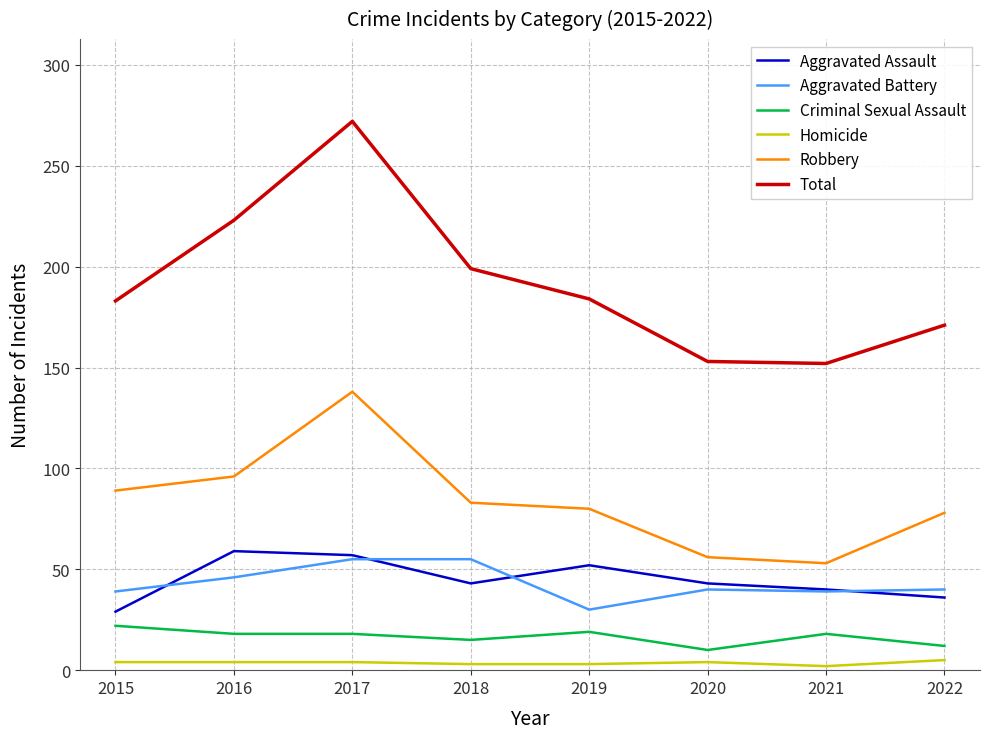

True or false: Robbery and Total intersect in this chart.

False